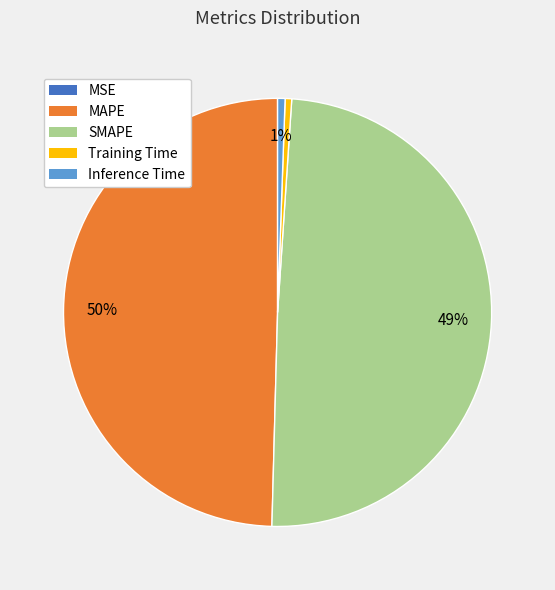

True or false: Training Time accounts for 0% of the total.

True